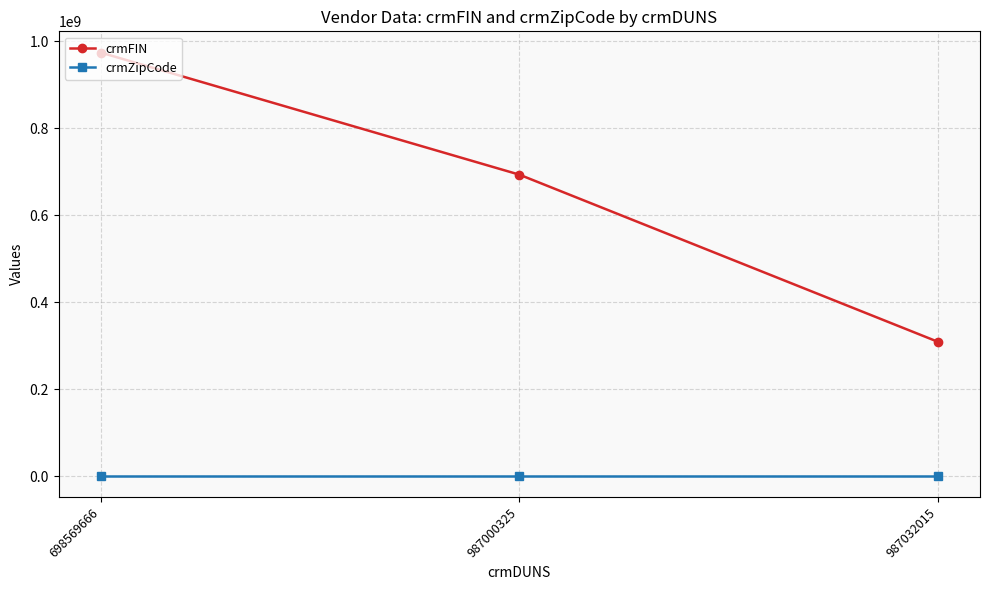

List the series in order of their peak value, lowest first.

crmZipCode, crmFIN